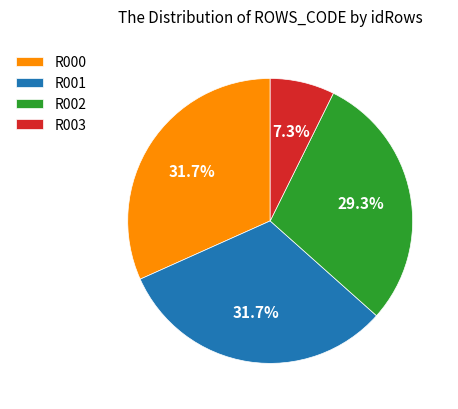

How many slices are in this pie chart?

4